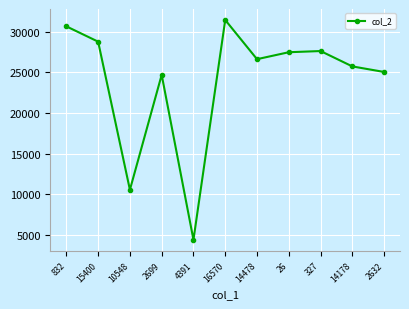

What is the maximum value shown in the chart?

31464